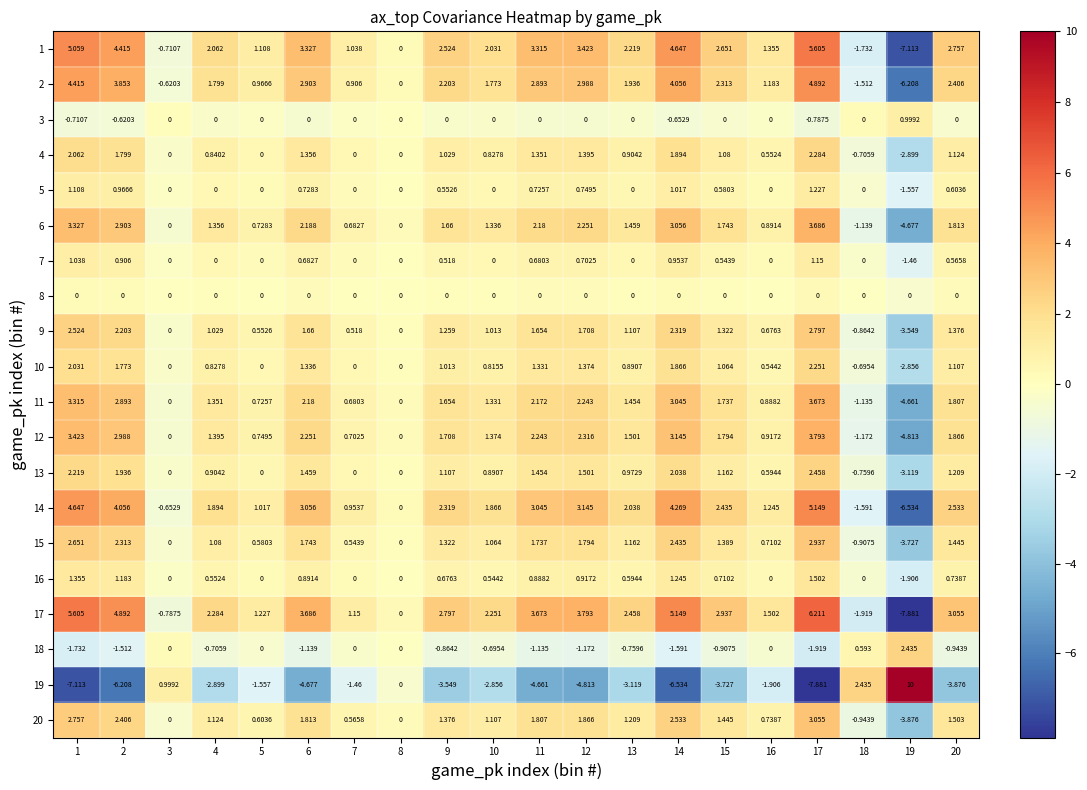

Is the value of 20 at 18 greater than the value of 17 at 8?

No